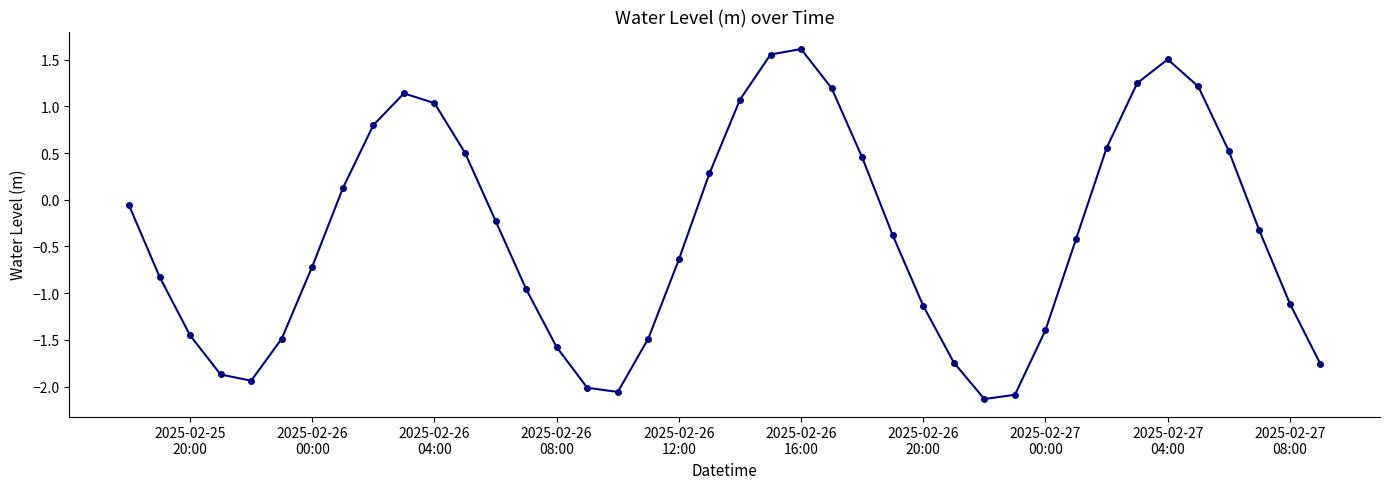

What is the value of the 4th point from the left?

-1.9